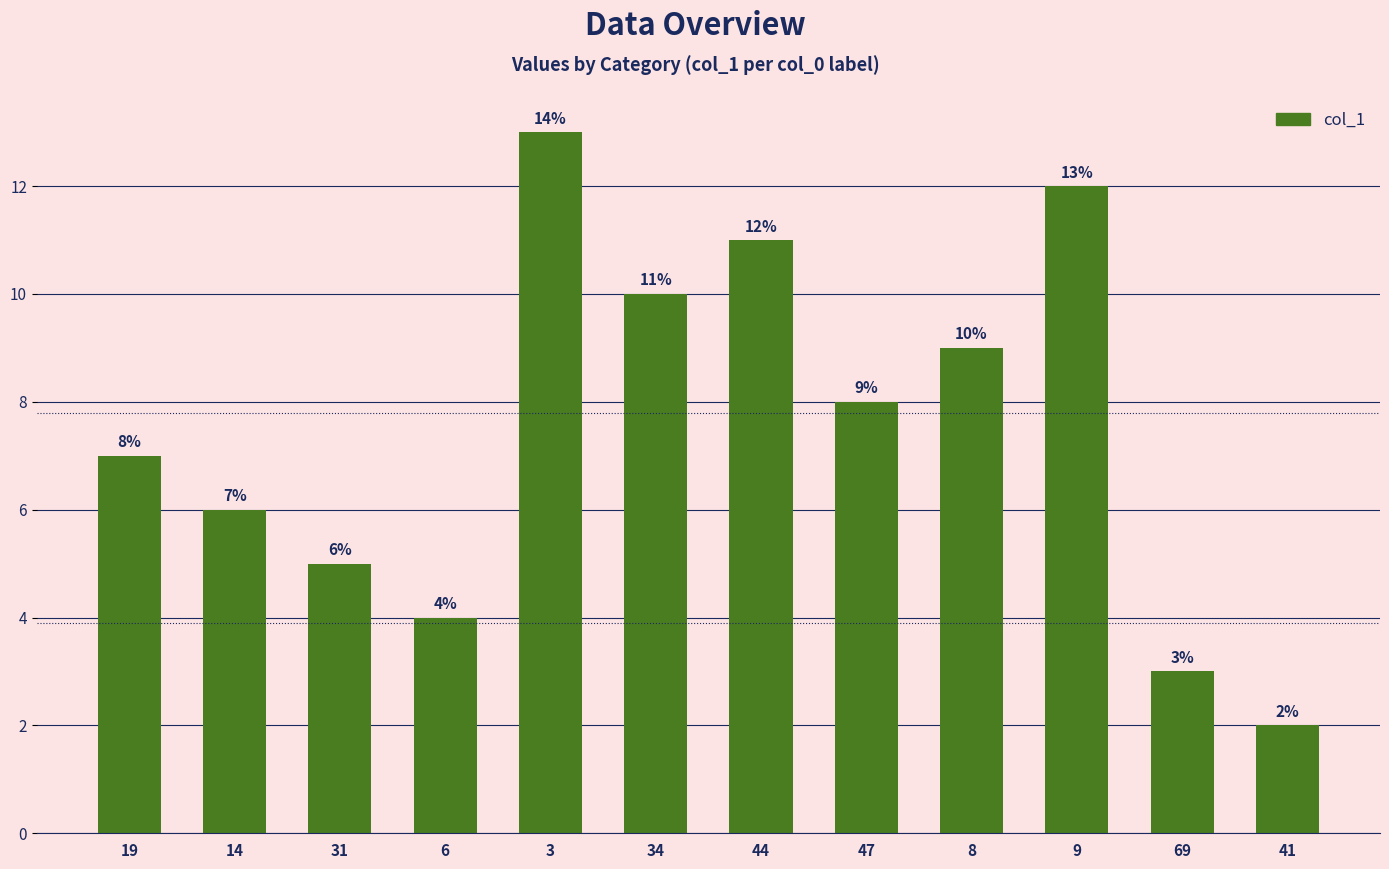

Between 69 and 47, which is larger?

47